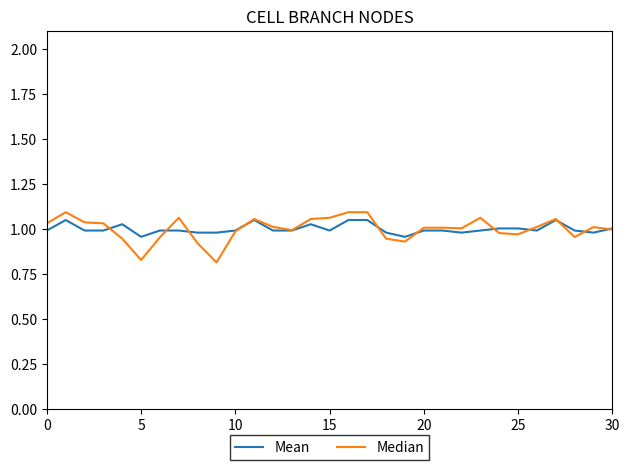

Which series has the largest range (max minus min)?

Median